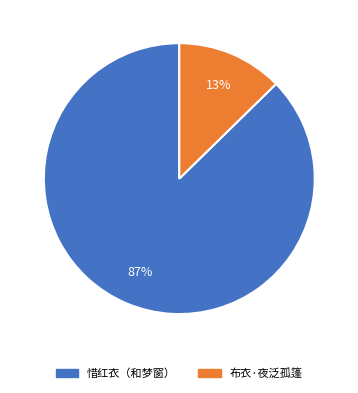

True or false: 惜红衣（和梦窗） accounts for 87% of the total.

True